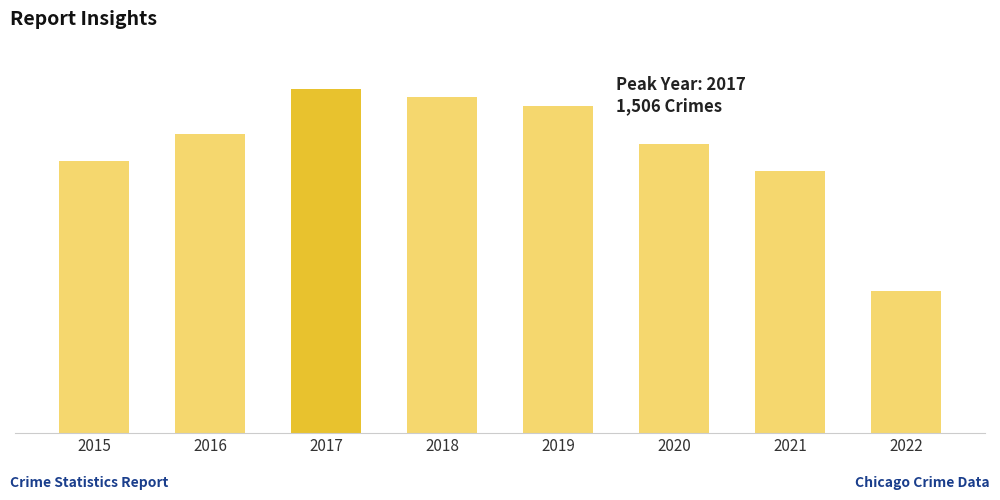

What is the difference between the maximum and minimum values?

882